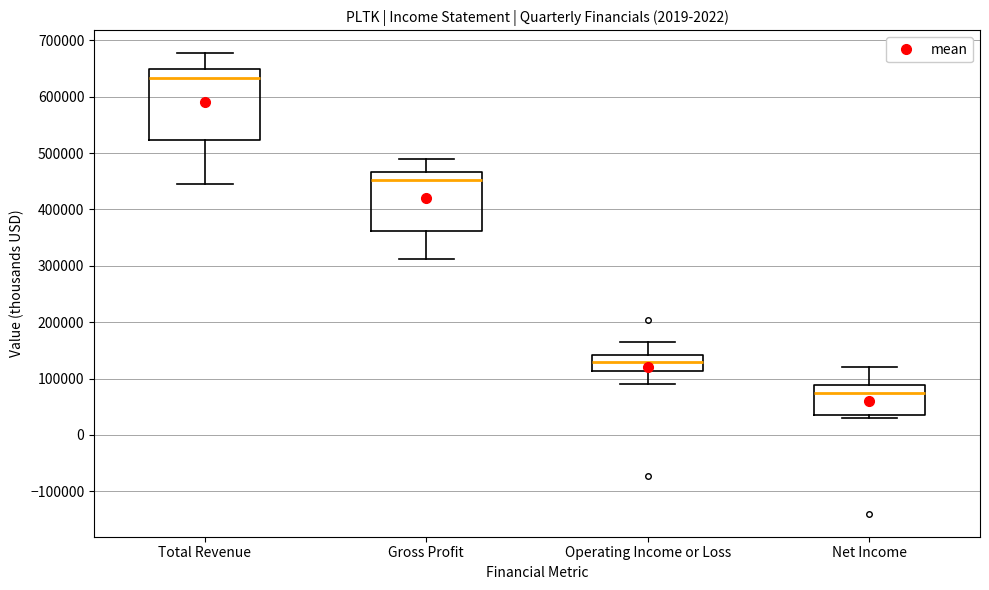

Where does the lower whisker of the box for Operating Income or Loss end on the y-axis? The values are not printed on the chart, so give them approximately, as read against the axis.

90000